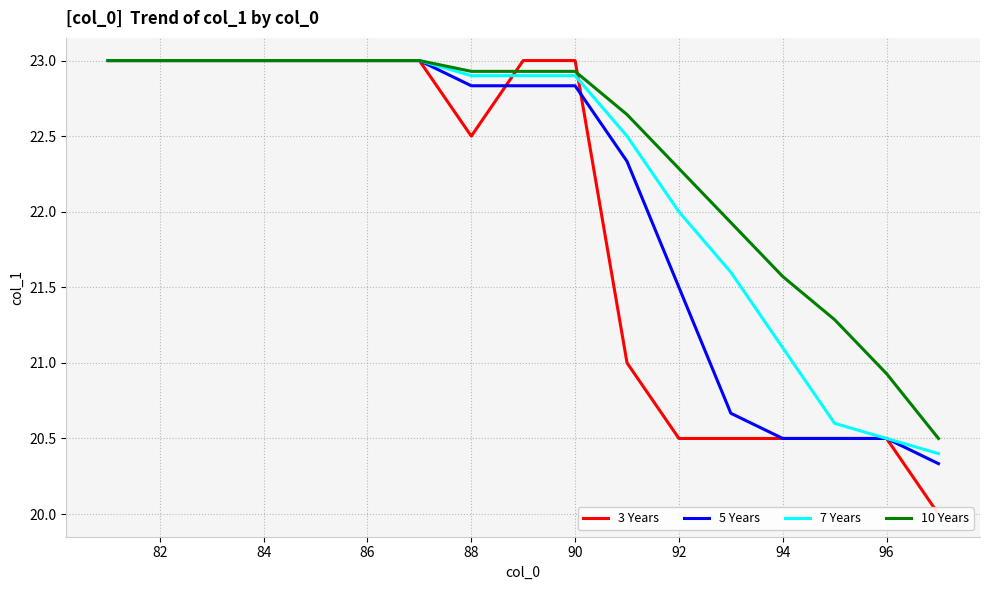

Is it true that 7 Years equals 22.9 at 88?

True